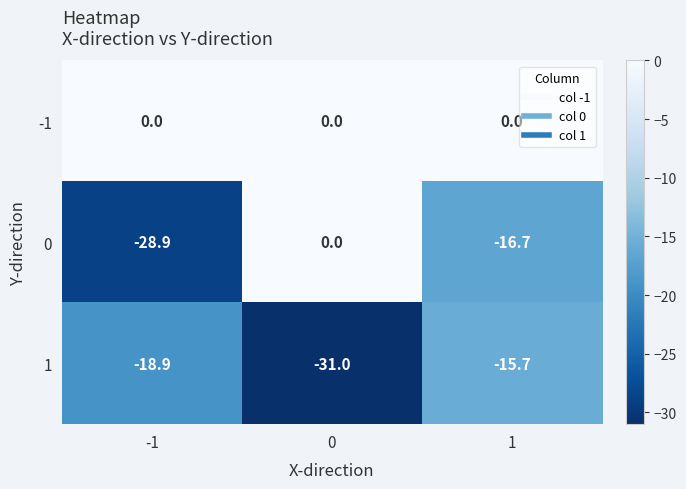

What is the total value across all series at 1?

-32.4